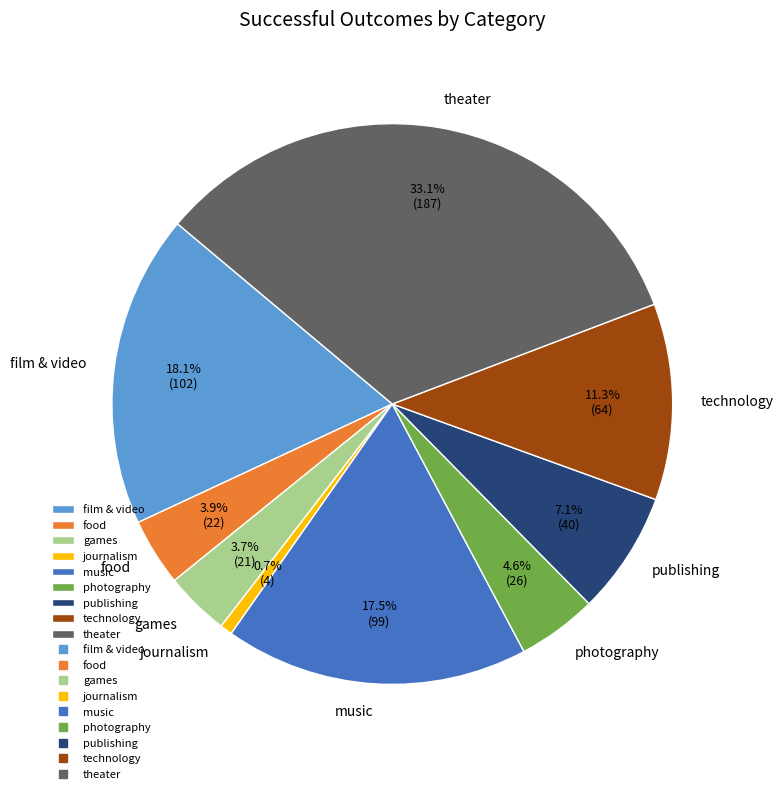

Between theater and music, which is larger?

theater